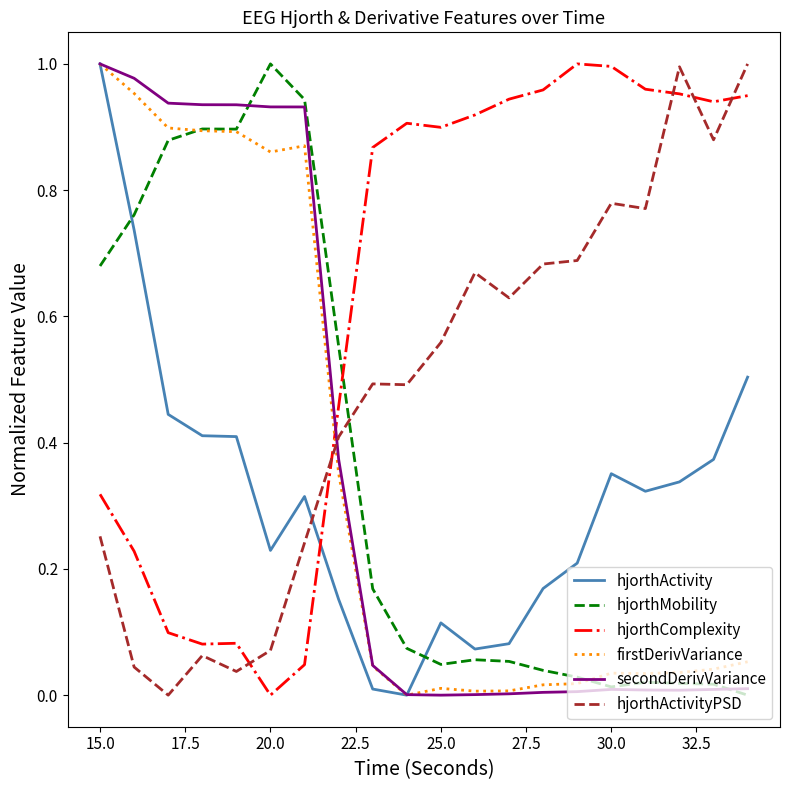

How many times do hjorthActivityPSD and hjorthMobility cross each other?

1